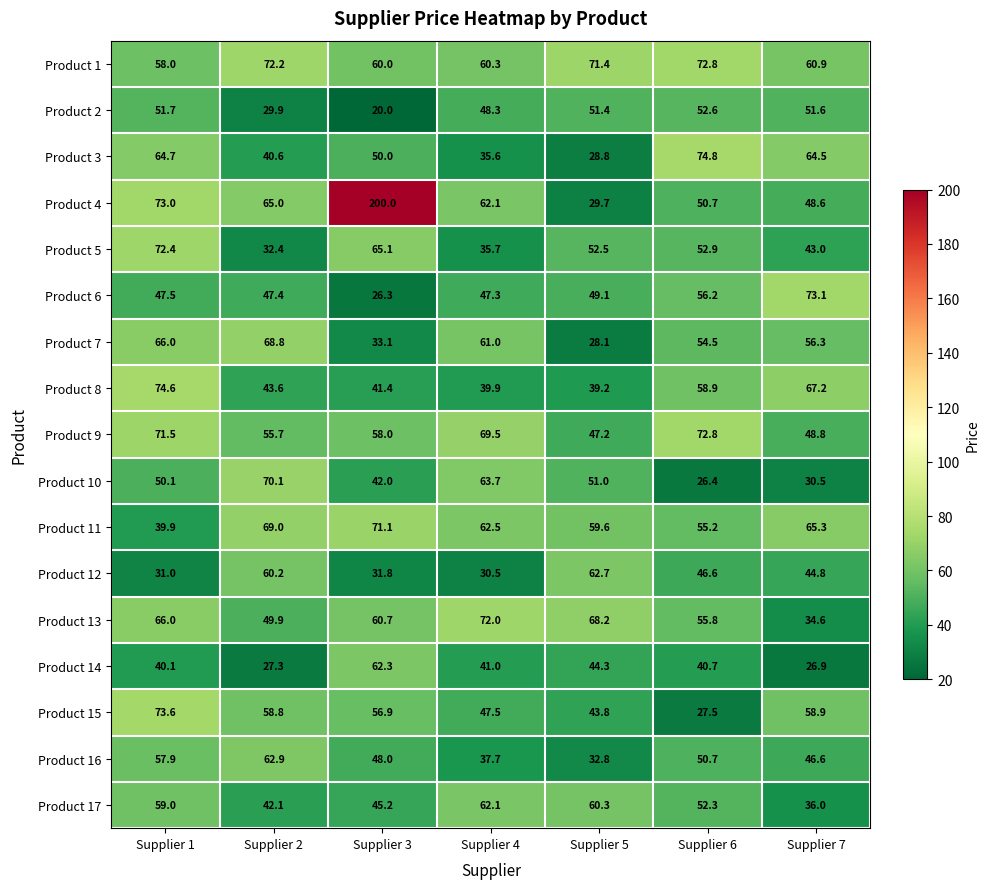

Count the number of data series in this chart.

17